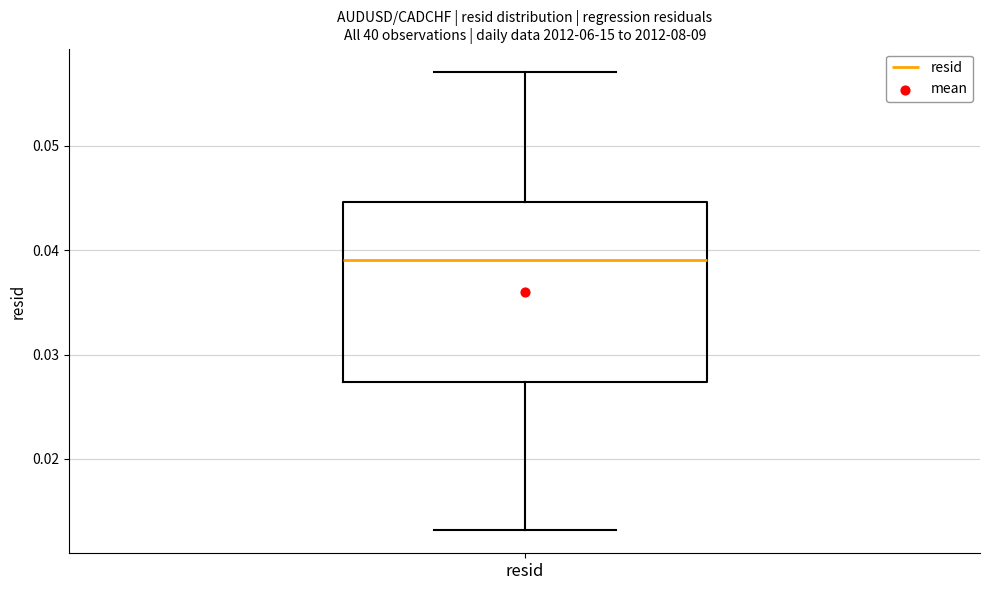

Where does the median line of the box for resid sit on the y-axis? The values are not printed on the chart, so give them approximately, as read against the axis.

0.039